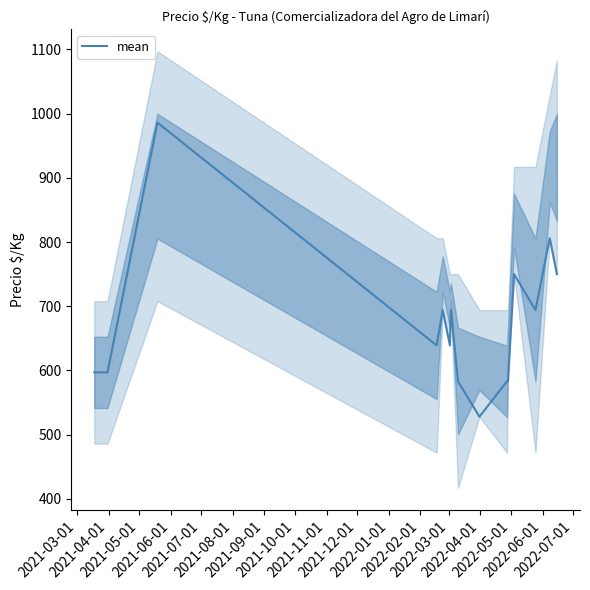

What is the minimum value for mean?

528